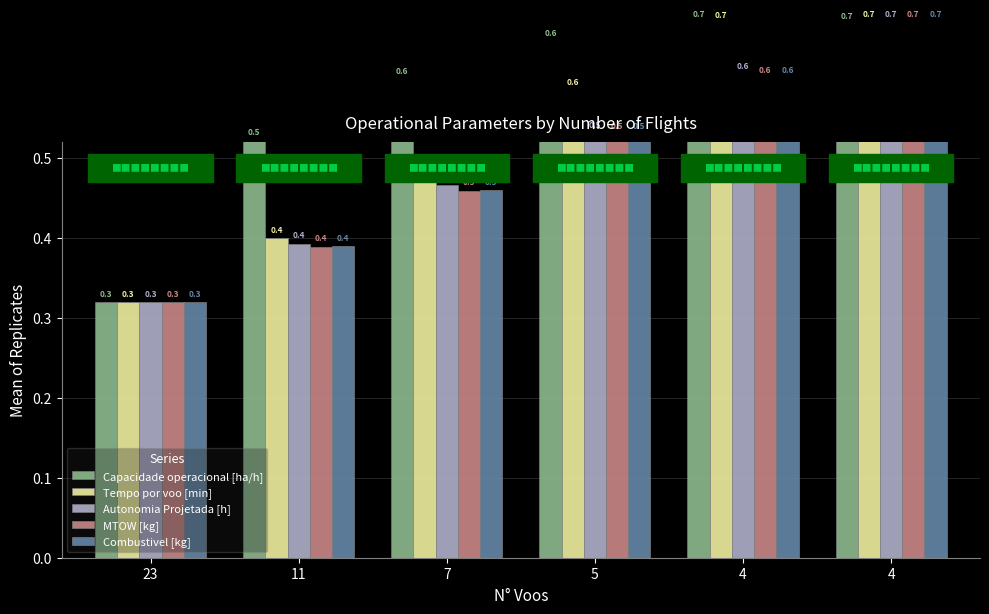

What are all the series names shown in the legend?

Capacidade operacional [ha/h], Tempo por voo [min], Autonomia Projetada [h], MTOW [kg], Combustivel [kg]